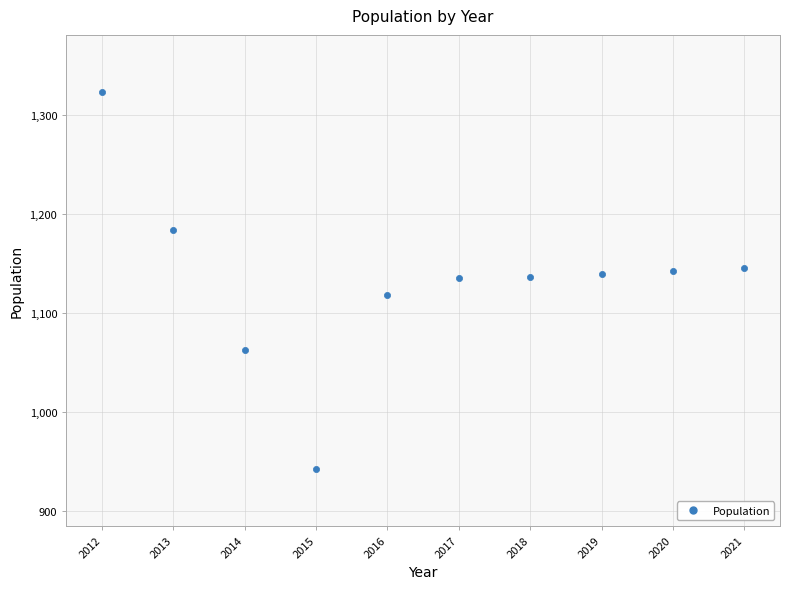

What is the range of X values (max minus min)?

9